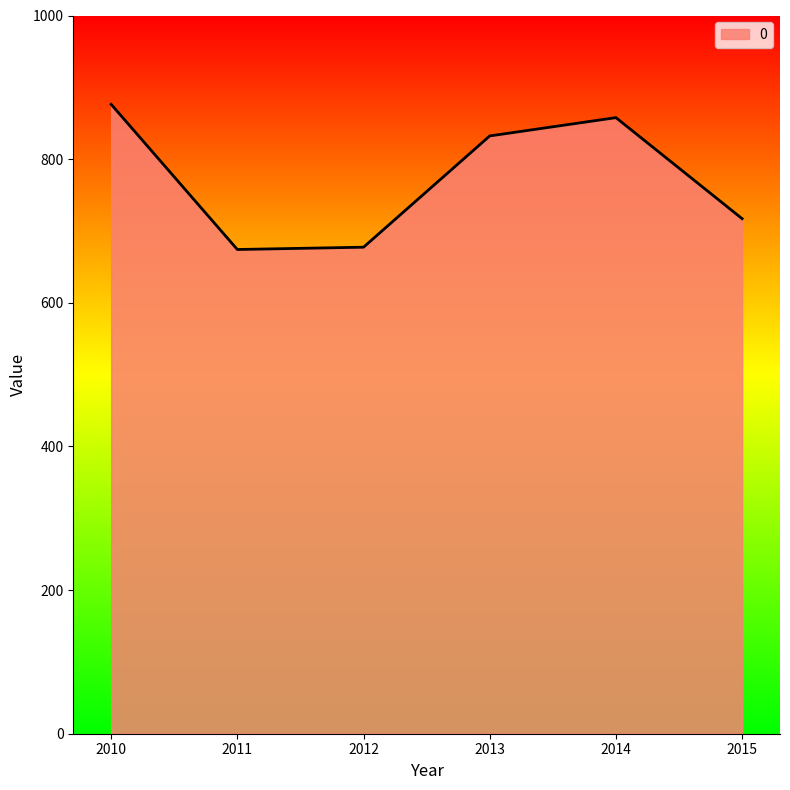

Where does the data first go above 832?

2010